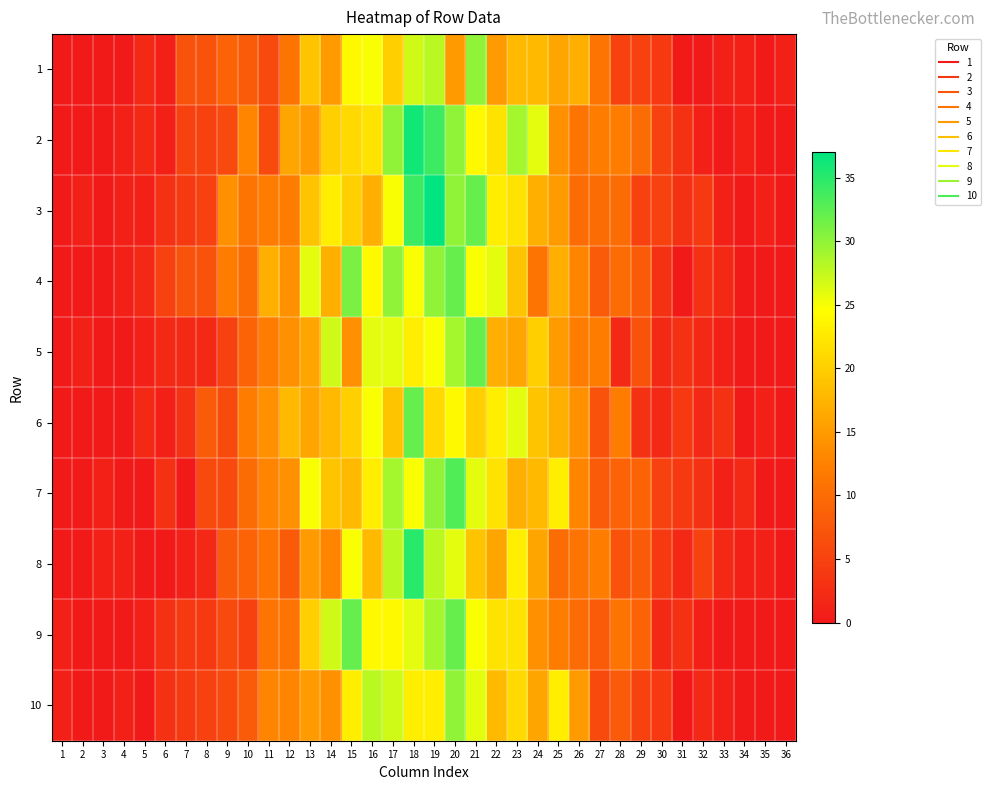

Reading right to left, extract all data points from this chart.

1: 36=1	35=0	34=1	33=1	32=0	31=0	30=4	29=5	28=5	27=11	26=17	25=16	24=18	23=18	22=15	21=30	20=15	19=28	18=27	17=20	16=25	15=24	14=15	13=19	12=11	11=6	10=8	9=9	8=7	7=7	6=1	5=2	4=0	3=0	2=0	1=0
2: 36=0	35=0	34=1	33=0	32=1	31=3	30=5	29=10	28=12	27=12	26=11	25=14	24=26	23=29	22=22	21=24	20=30	19=34	18=36	17=30	16=22	15=21	14=20	13=15	12=16	11=6	10=13	9=6	8=5	7=5	6=1	5=2	4=1	3=0	2=0	1=0
3: 36=0	35=1	34=0	33=1	32=4	31=3	30=5	29=5	28=10	27=10	26=10	25=15	24=17	23=22	22=23	21=32	20=30	19=37	18=34	17=25	16=17	15=20	14=23	13=19	12=12	11=12	10=11	9=14	8=5	7=4	6=3	5=1	4=1	3=0	2=1	1=0
4: 36=0	35=0	34=0	33=2	32=3	31=0	30=3	29=8	28=10	27=8	26=13	25=17	24=11	23=19	22=26	21=25	20=32	19=30	18=25	17=30	16=24	15=31	14=17	13=26	12=14	11=17	10=10	9=12	8=7	7=7	6=5	5=2	4=1	3=0	2=0	1=0
5: 36=0	35=0	34=0	33=1	32=2	31=3	30=2	29=7	28=2	27=12	26=12	25=15	24=20	23=16	22=17	21=32	20=29	19=25	18=23	17=26	16=26	15=14	14=27	13=16	12=14	11=12	10=9	9=5	8=2	7=2	6=2	5=1	4=0	3=0	2=1	1=0
6: 36=0	35=1	34=0	33=3	32=2	31=4	30=2	29=3	28=12	27=7	26=14	25=17	24=19	23=26	22=23	21=20	20=24	19=21	18=32	17=19	16=25	15=20	14=18	13=16	12=18	11=14	10=12	9=6	8=8	7=3	6=1	5=2	4=0	3=0	2=0	1=0
7: 36=0	35=0	34=2	33=1	32=3	31=4	30=5	29=9	28=9	27=8	26=13	25=23	24=18	23=17	22=22	21=26	20=33	19=30	18=25	17=29	16=23	15=18	14=19	13=25	12=14	11=13	10=10	9=6	8=6	7=0	6=3	5=0	4=0	3=1	2=0	1=0
8: 36=0	35=1	34=1	33=2	32=5	31=2	30=4	29=8	28=7	27=12	26=11	25=10	24=16	23=23	22=16	21=19	20=26	19=28	18=35	17=28	16=18	15=25	14=13	13=15	12=8	11=11	10=9	9=8	8=2	7=1	6=0	5=0	4=1	3=1	2=0	1=0
9: 36=0	35=0	34=0	33=0	32=1	31=3	30=2	29=9	28=11	27=8	26=10	25=12	24=14	23=22	22=22	21=25	20=32	19=29	18=26	17=24	16=24	15=32	14=27	13=20	12=11	11=11	10=5	9=6	8=4	7=4	6=3	5=1	4=0	3=0	2=0	1=1
10: 36=0	35=0	34=0	33=1	32=2	31=0	30=4	29=5	28=8	27=6	26=15	25=23	24=16	23=21	22=18	21=26	20=30	19=23	18=23	17=27	16=28	15=23	14=14	13=15	12=13	11=13	10=8	9=6	8=5	7=4	6=3	5=0	4=1	3=0	2=0	1=1